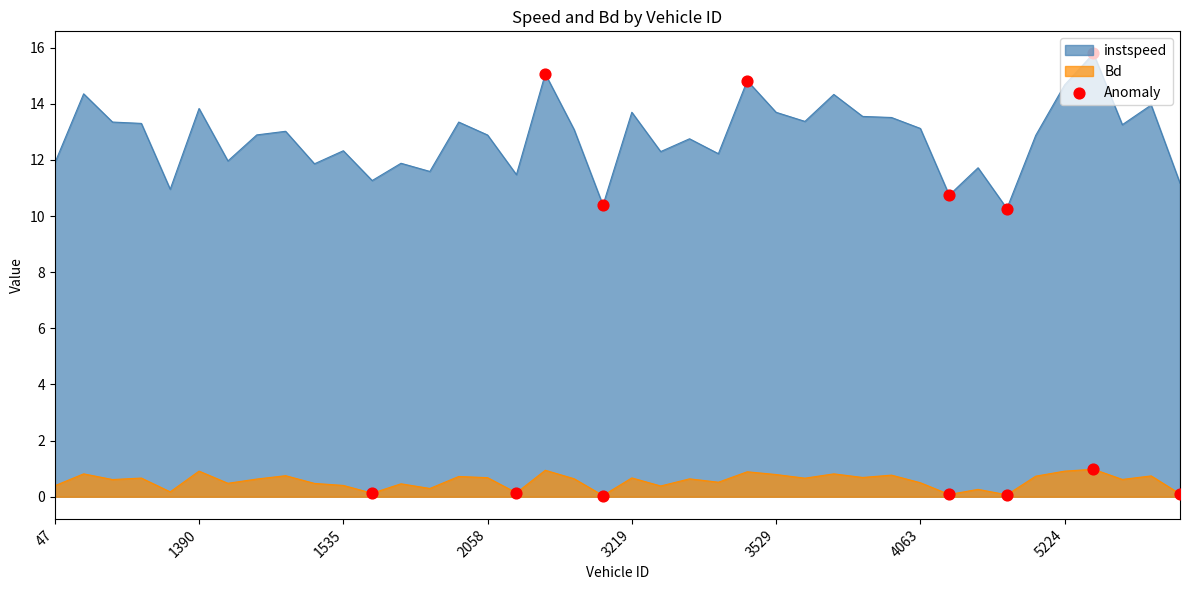

What is the difference between the highest and lowest values at 47?

11.5